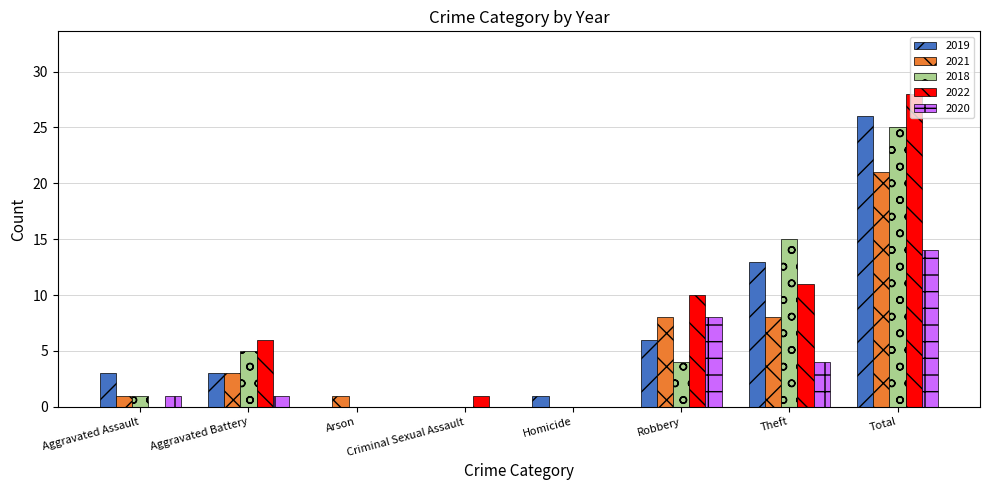

Is the value of 2018 at Theft greater than the value of 2022 at Aggravated Assault?

Yes